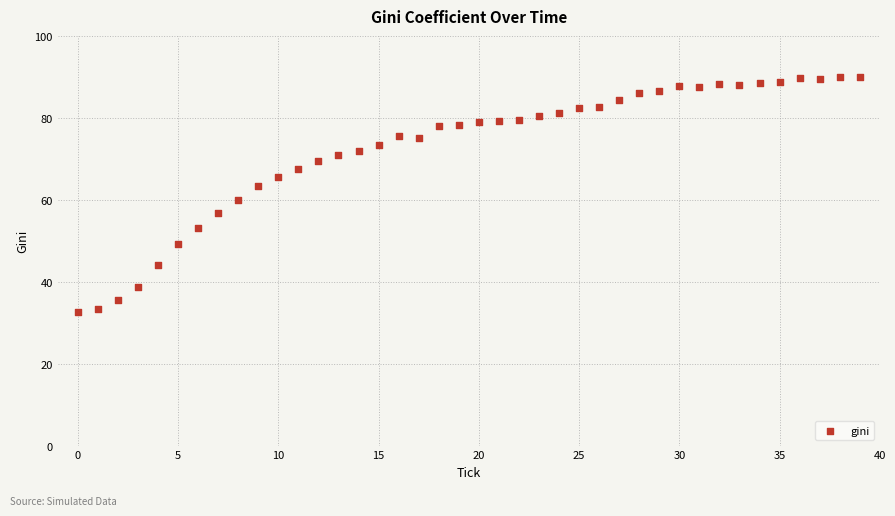

What is the range of Y values (max minus min)?

57.4